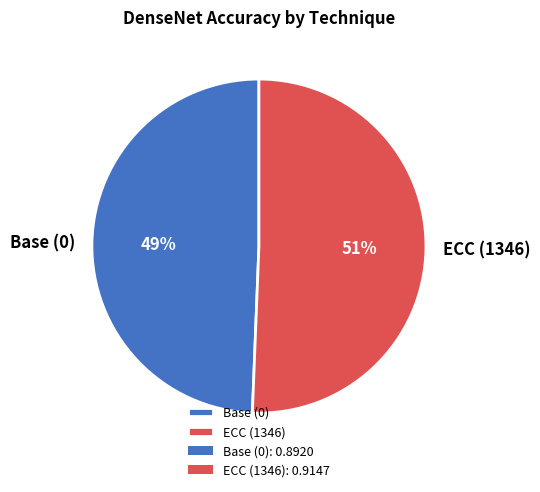

To the nearest percent, what percentage of the pie is ECC (1346)?

51%